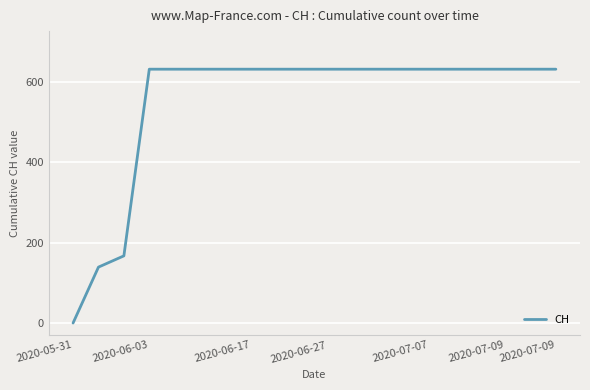

What is the greatest value displayed?

631